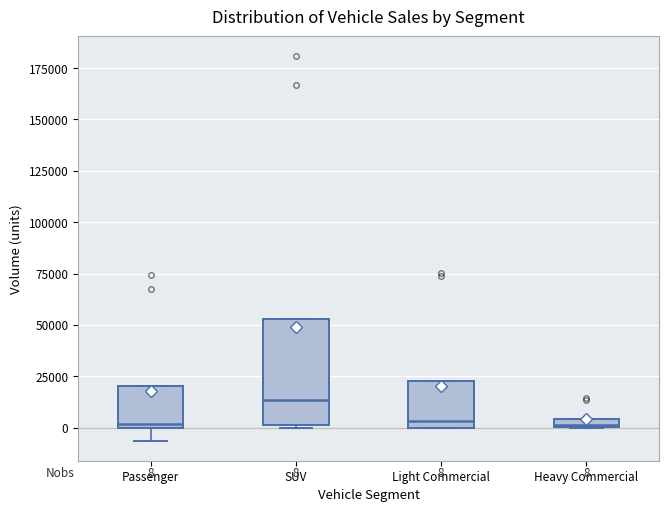

Which box is the tallest, from its lower edge to its upper edge?

SUV